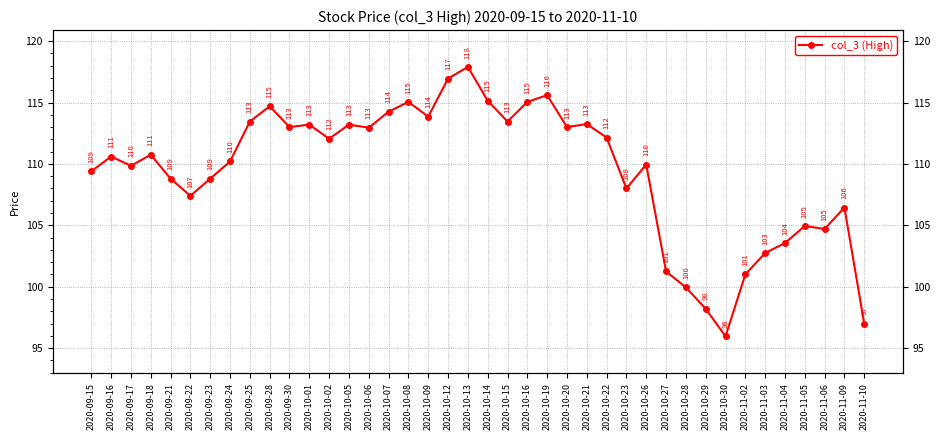

What is the label of the 6th point from the right?

2020-11-03